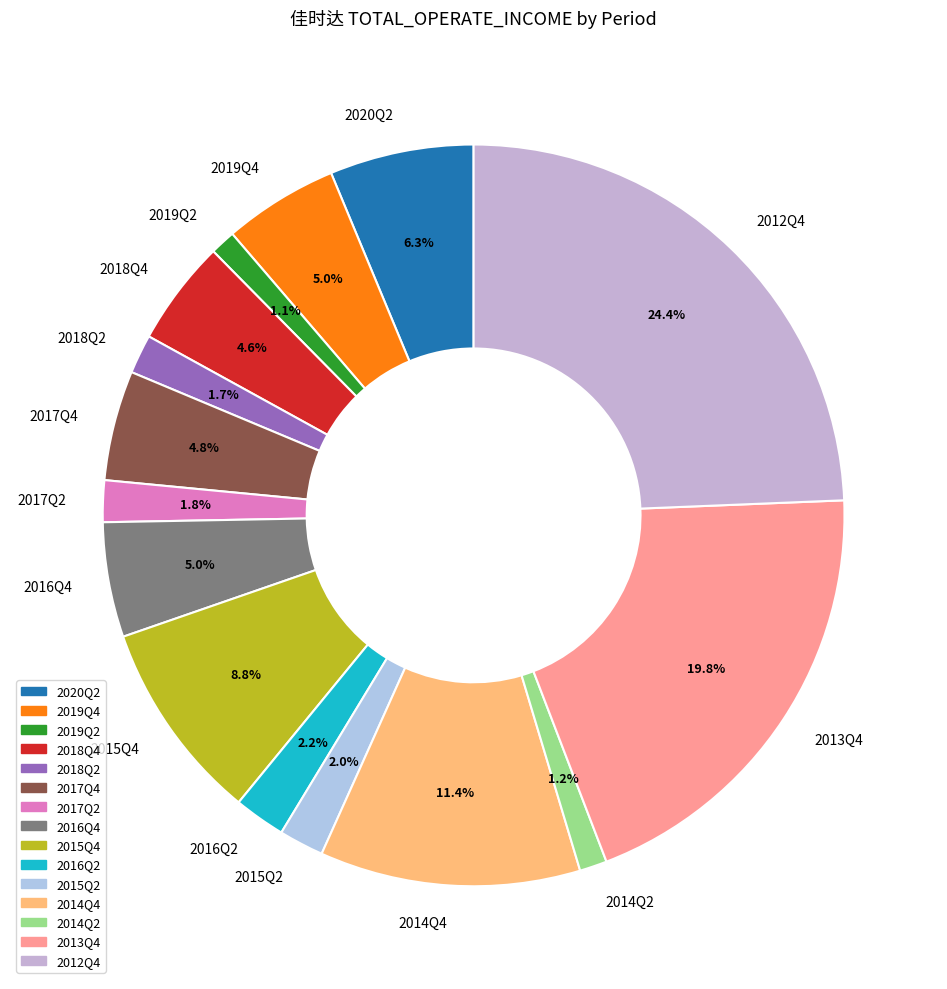

What is the largest slice in the pie chart?

2012Q4